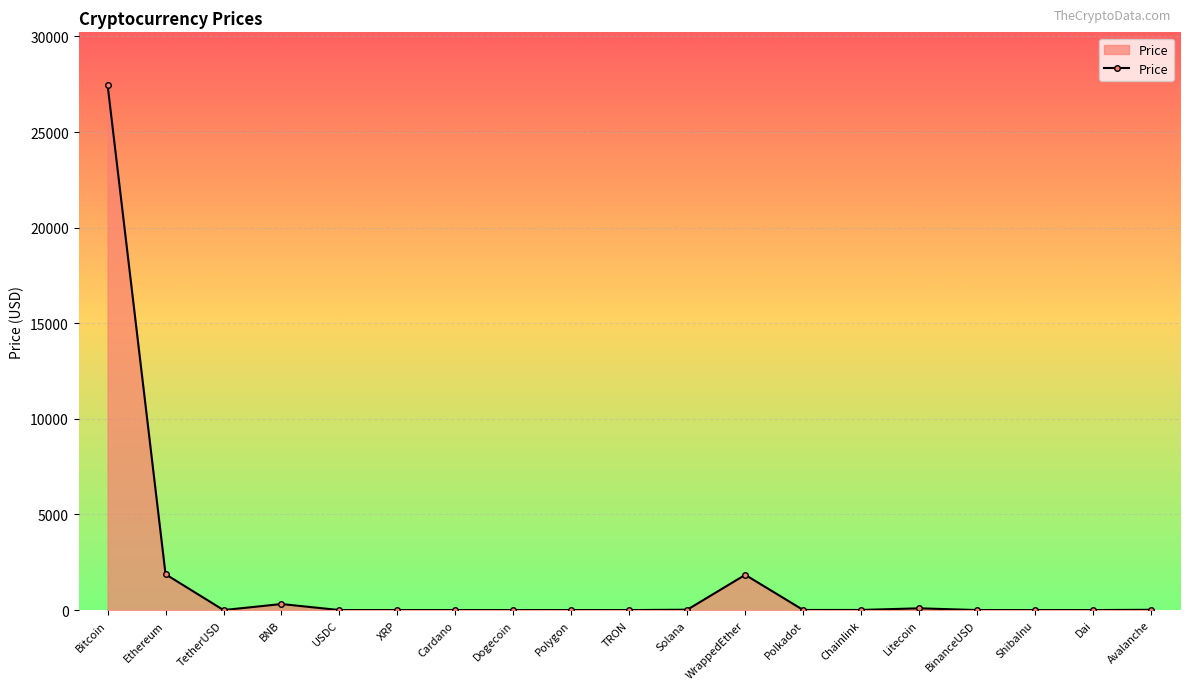

How many data points are above 1?

13